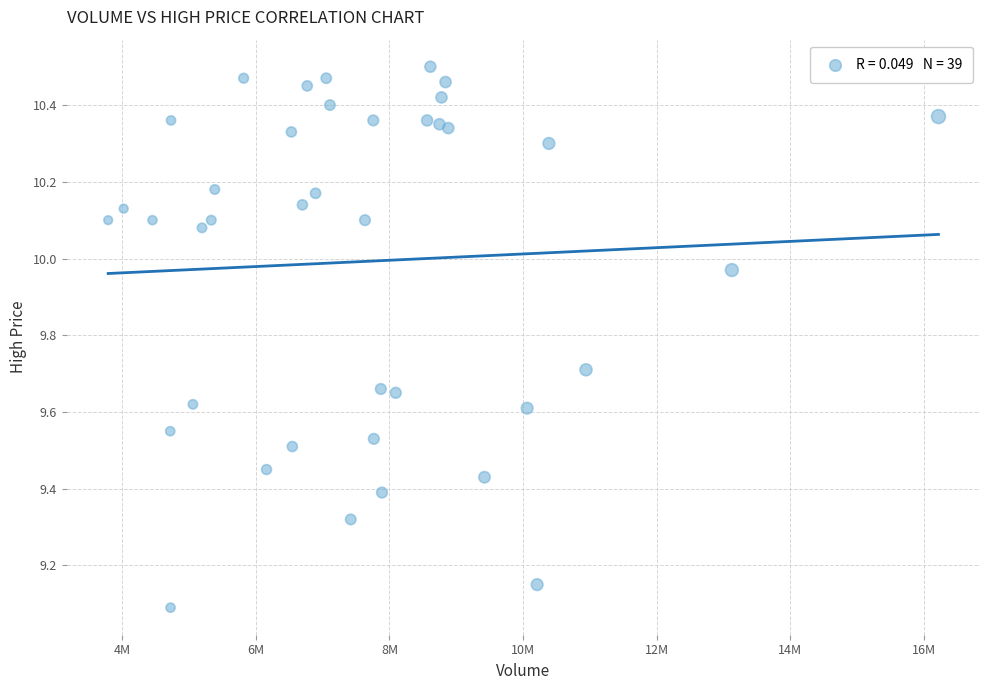

What Y value in the scatter plot is closest to 9?

9.1